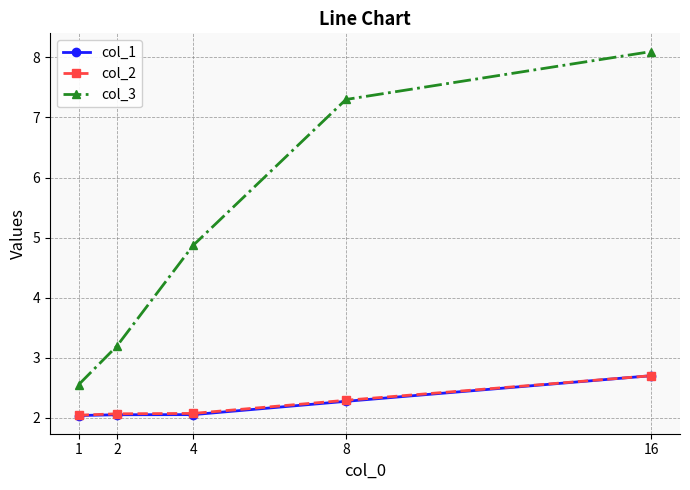

What value does the col_3 series have at 4?

4.9